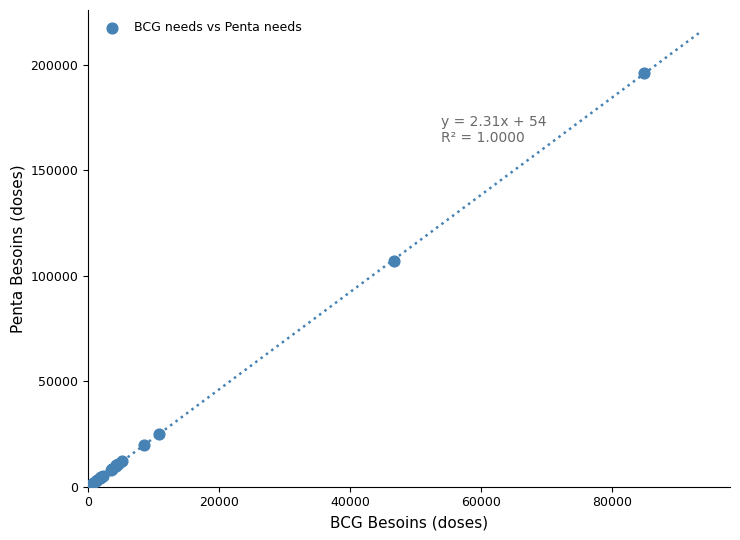

What Y value in the scatter plot is closest to 98605?

107056.9